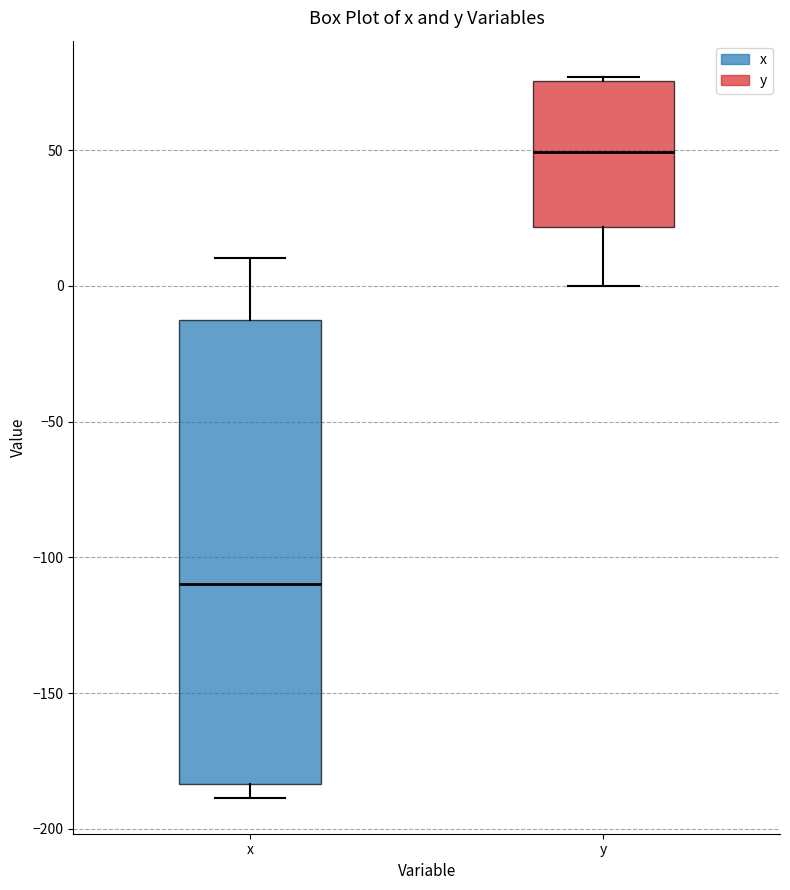

Reading left to right, read every box against the y-axis: the position of its median line, the range the box covers, and the ends of its whiskers. The values are not printed on the chart, so give them approximately, as read against the axis.

x: median -110, box -185 to -15, whiskers -190 to 10
y: median 50, box 20 to 75, whiskers 0 to 75